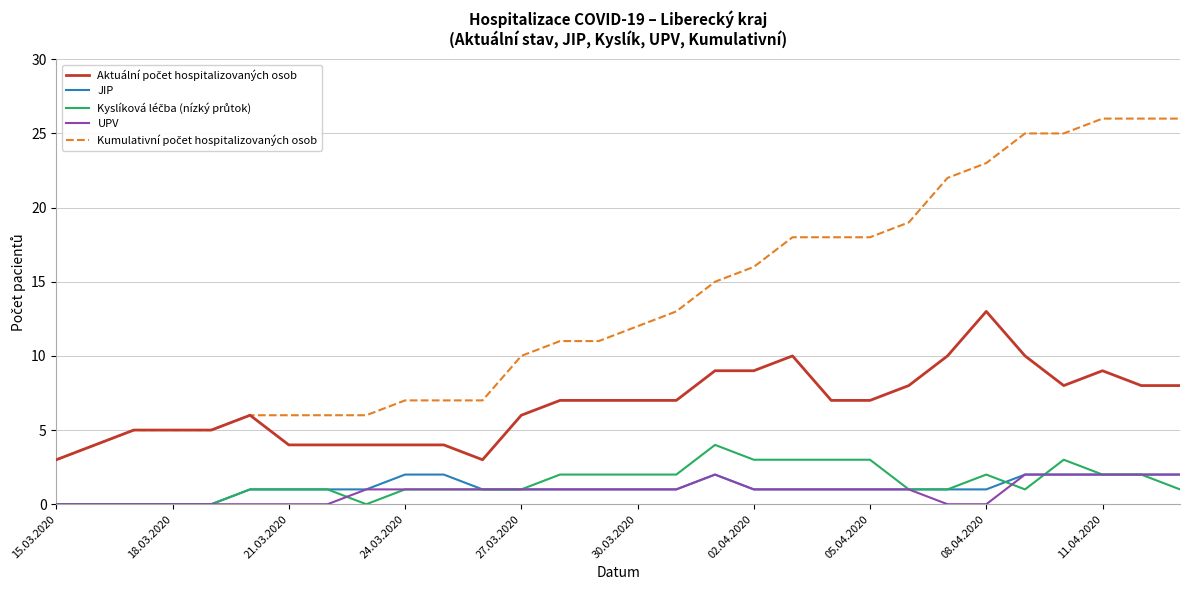

What is the greatest value displayed?

26